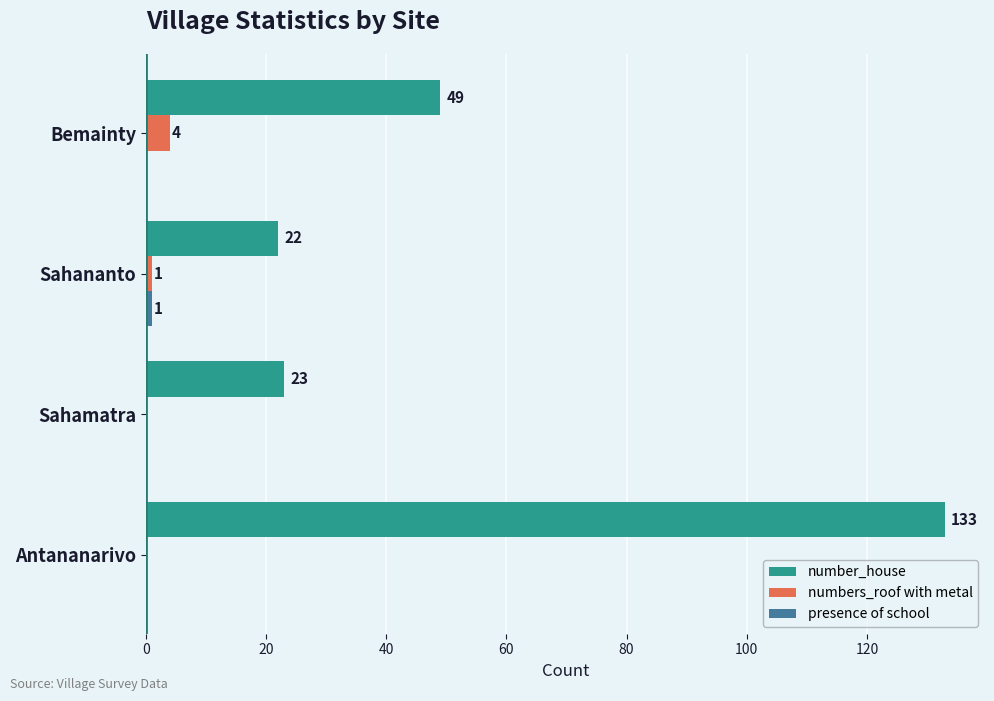

What is the sum of all number_house values?

227